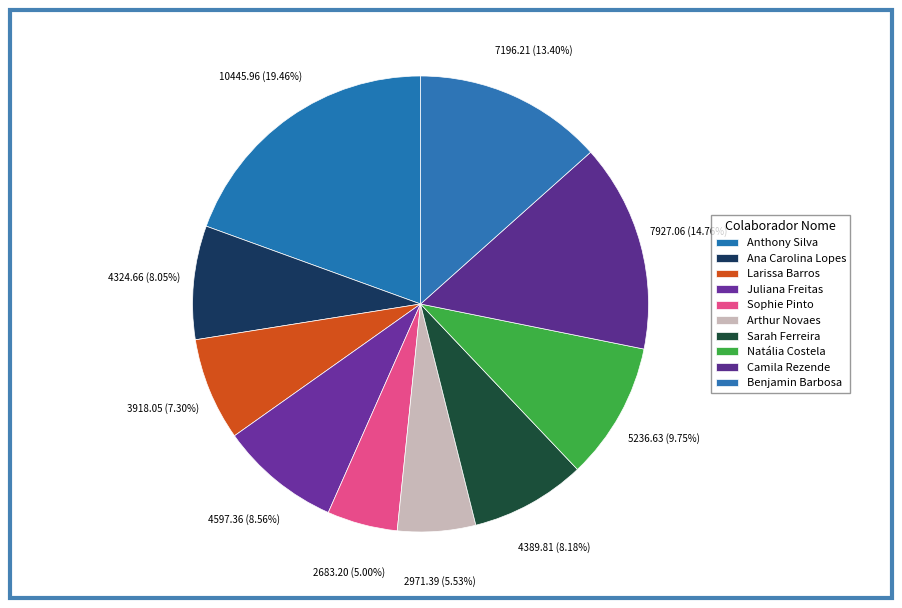

To the nearest percent, what percentage of the pie is Larissa Barros?

7%